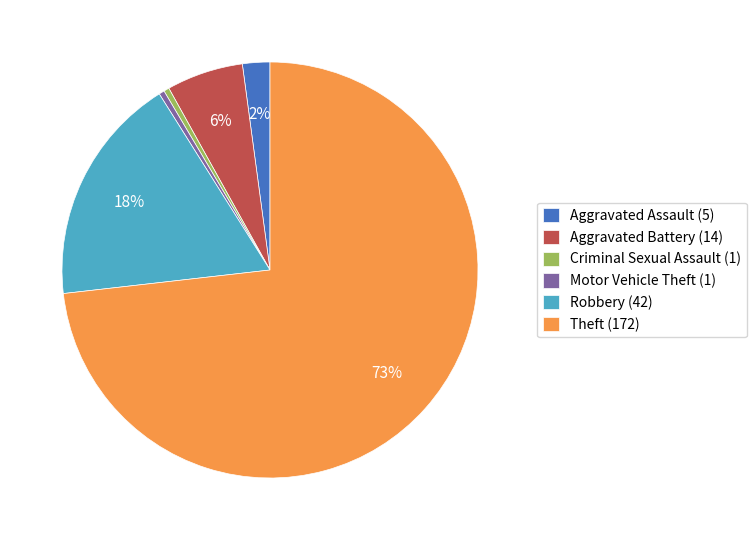

Which has a higher value, Aggravated Assault (5) or Robbery (42)?

Robbery (42)